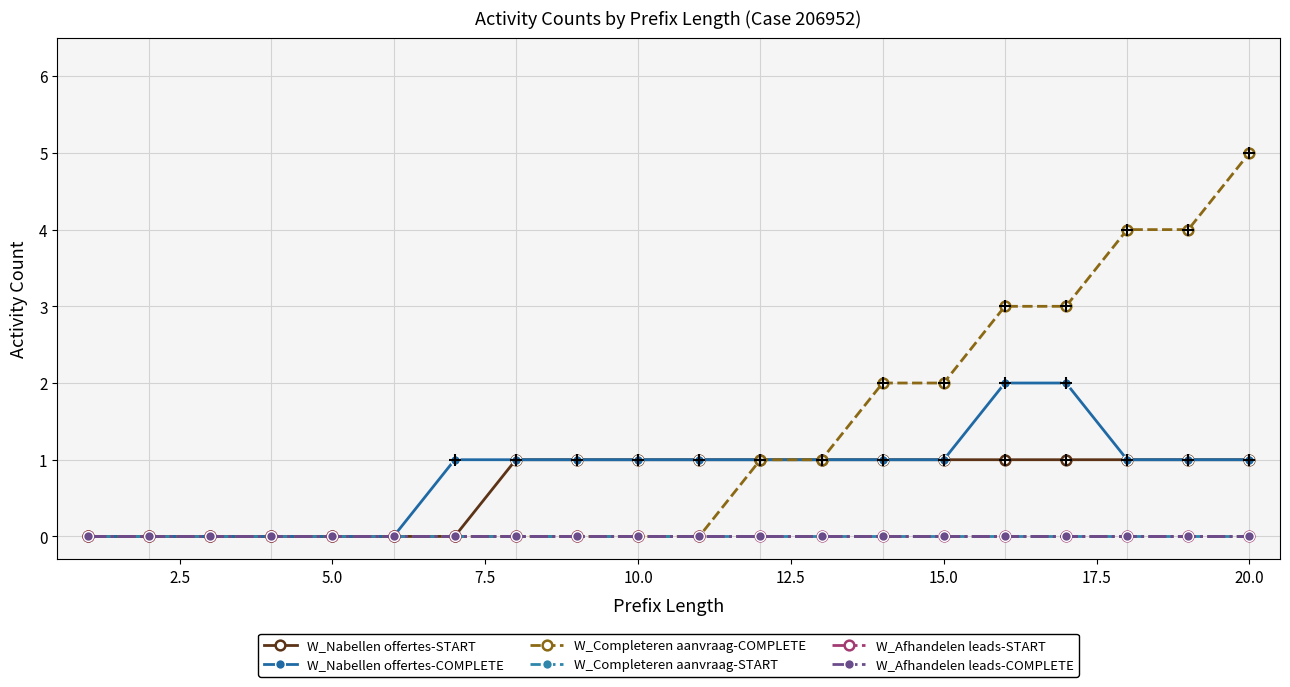

How many W_Nabellen offertes-START values are between 0 and 1?

20